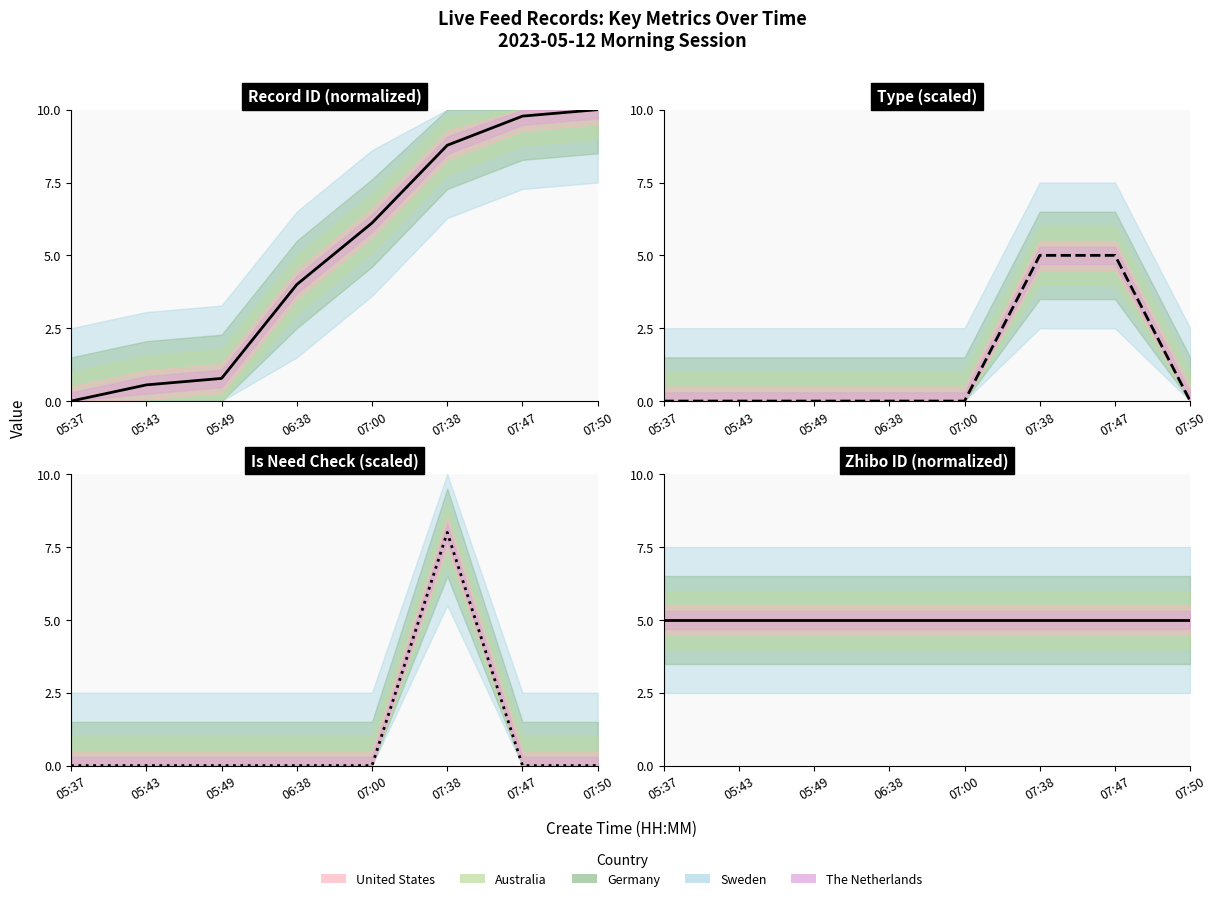

List the labels in order of Is Need Check (scaled) value, largest first.

07:38, 05:37, 05:43, 05:49, 06:38, 07:00, 07:47, 07:50